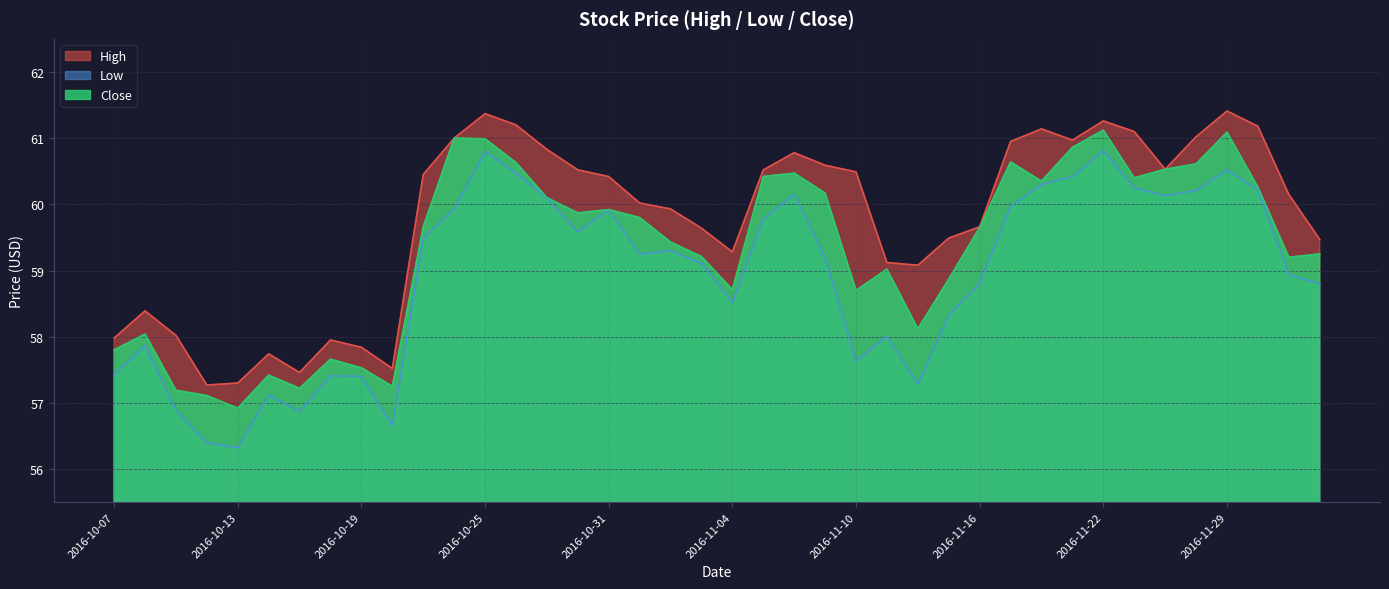

Which series has the widest spread of values?

Low